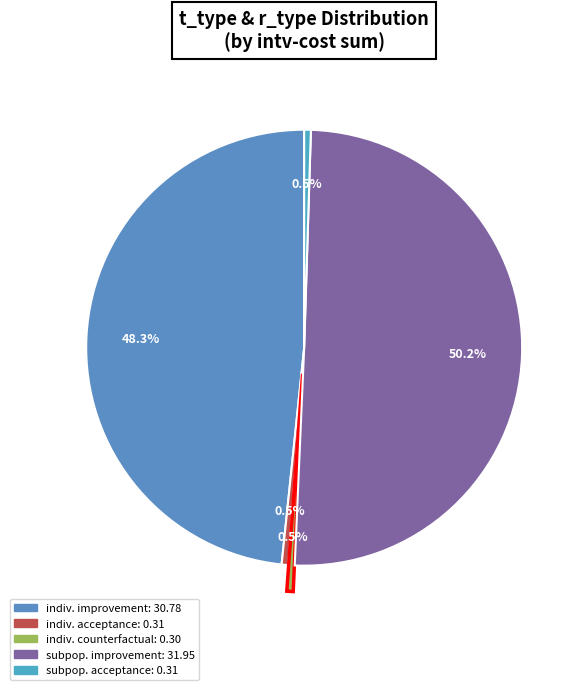

Which slice is the smallest?

counterfactual